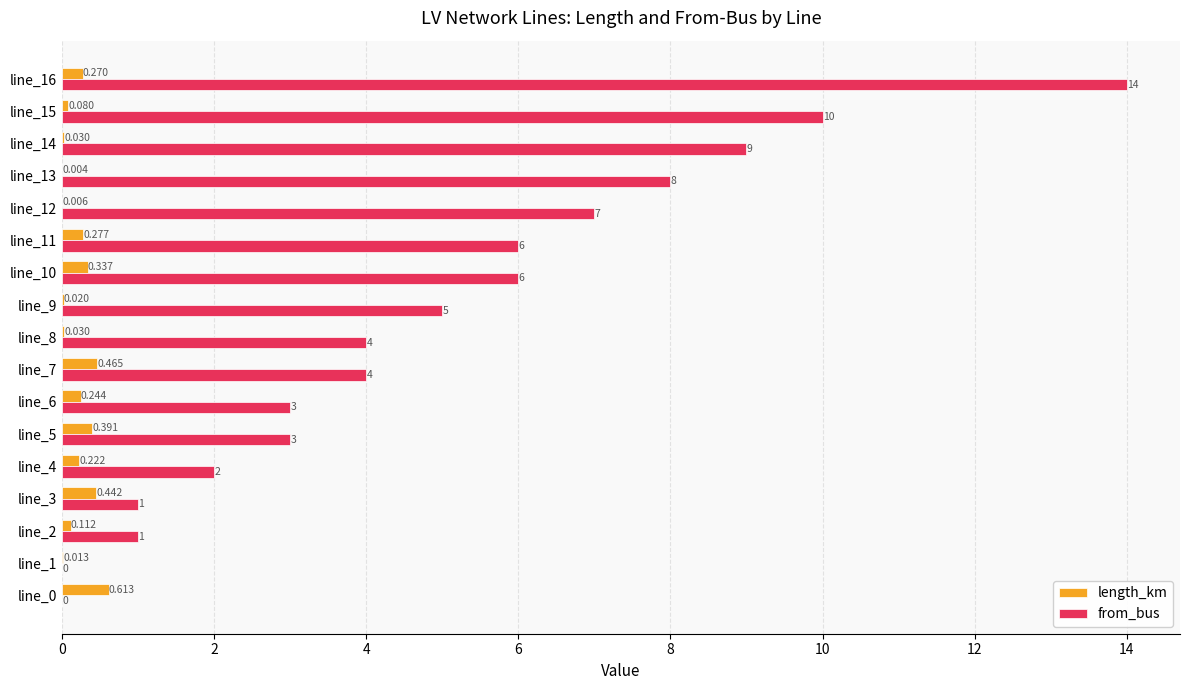

Which series changed the most between line_2 and line_12?

from_bus